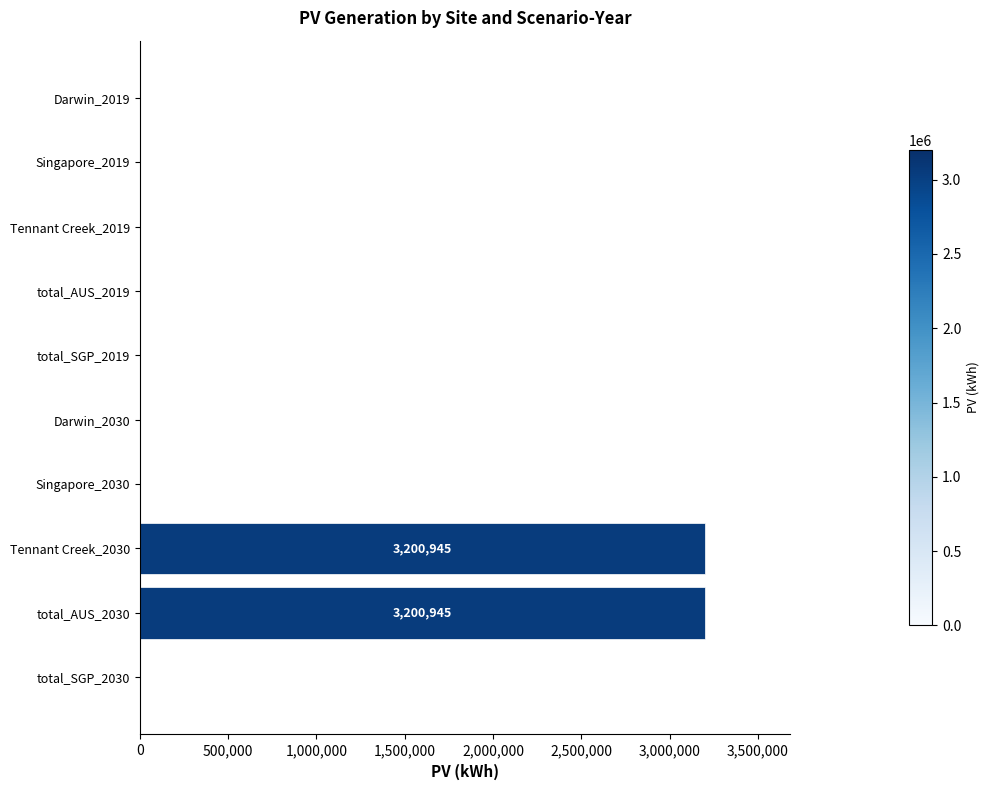

What is the greatest value displayed?

3200945.2